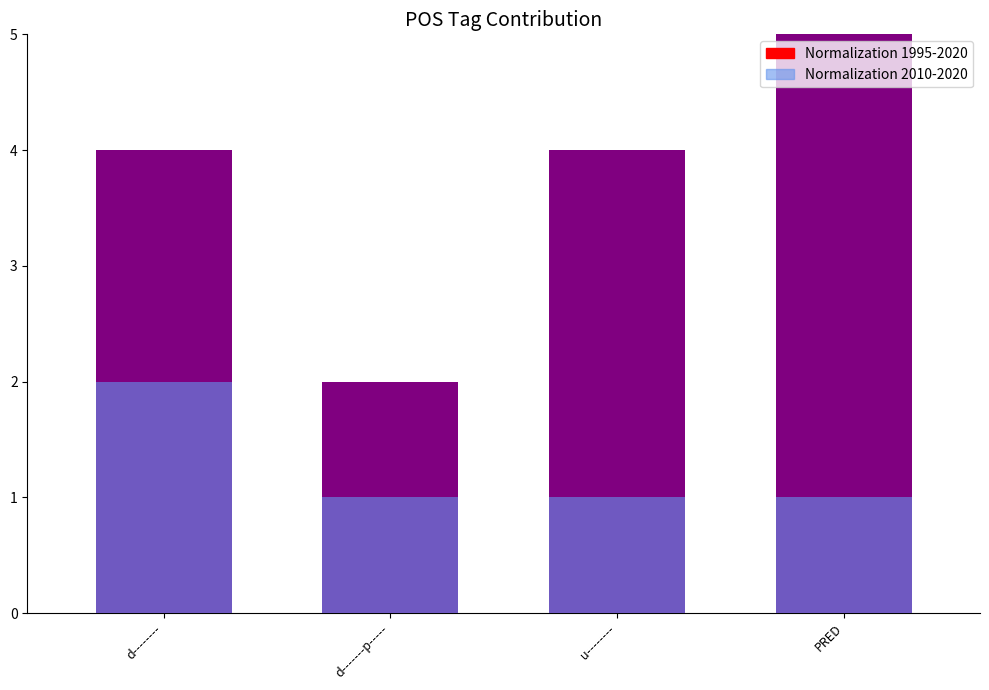

What are all the series names shown in the legend?

Normalization 1995-2020, Normalization 2010-2020